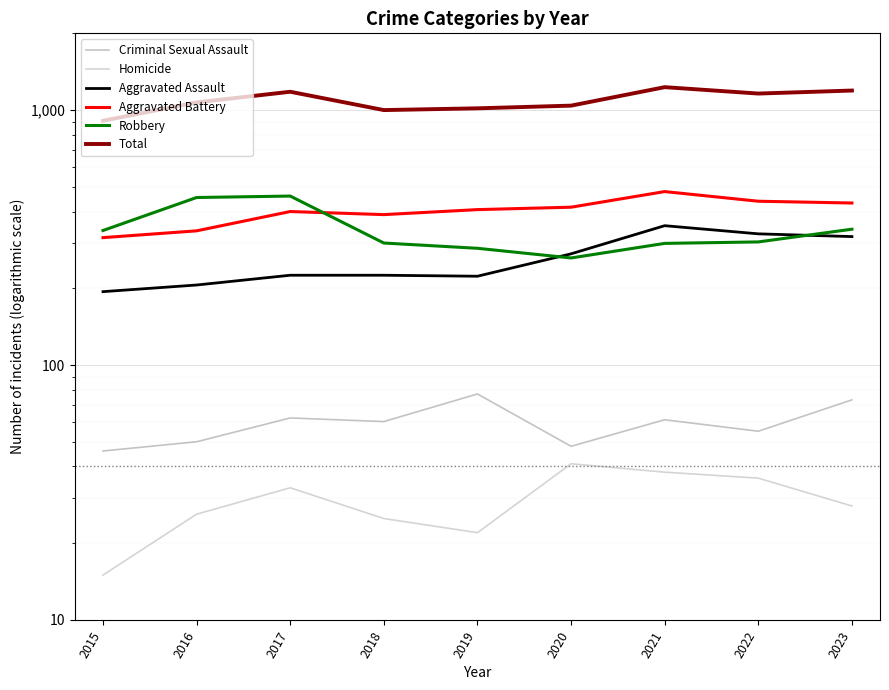

What is the average value of the Total series?

1089